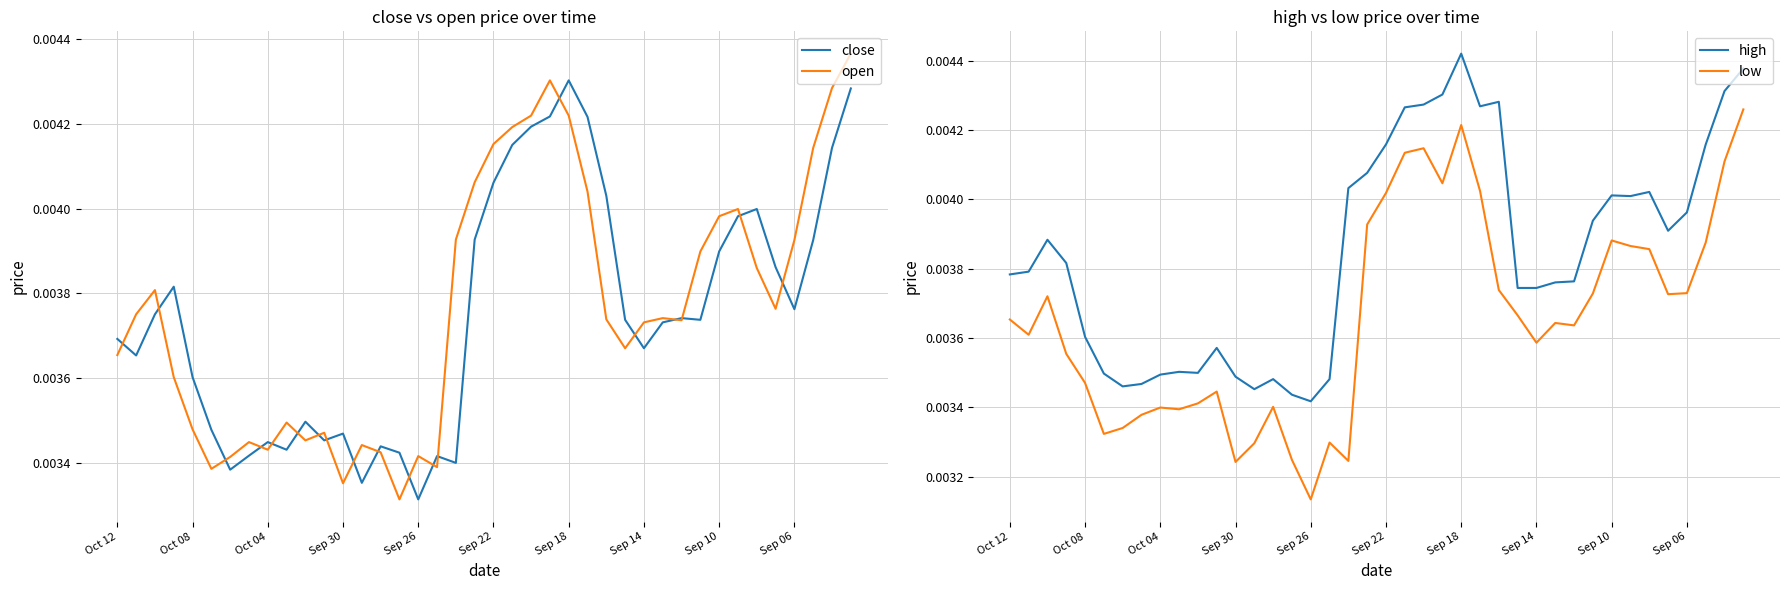

At which label is close closest to 0?

Sep 26